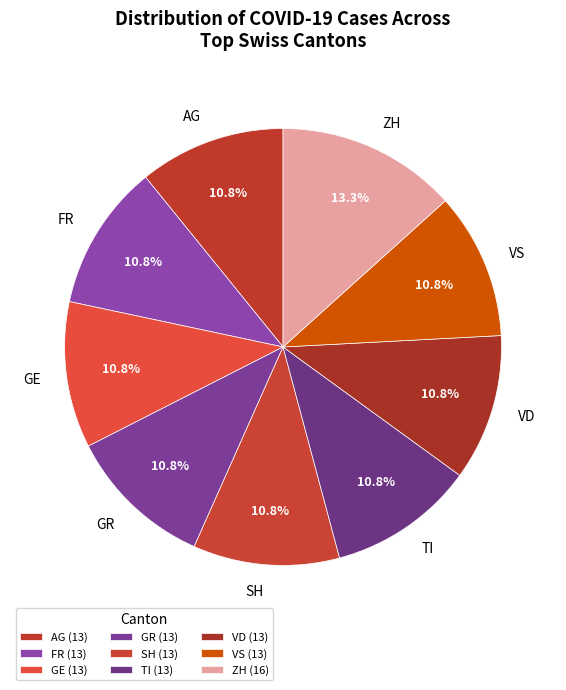

Does any single category account for the majority?

No